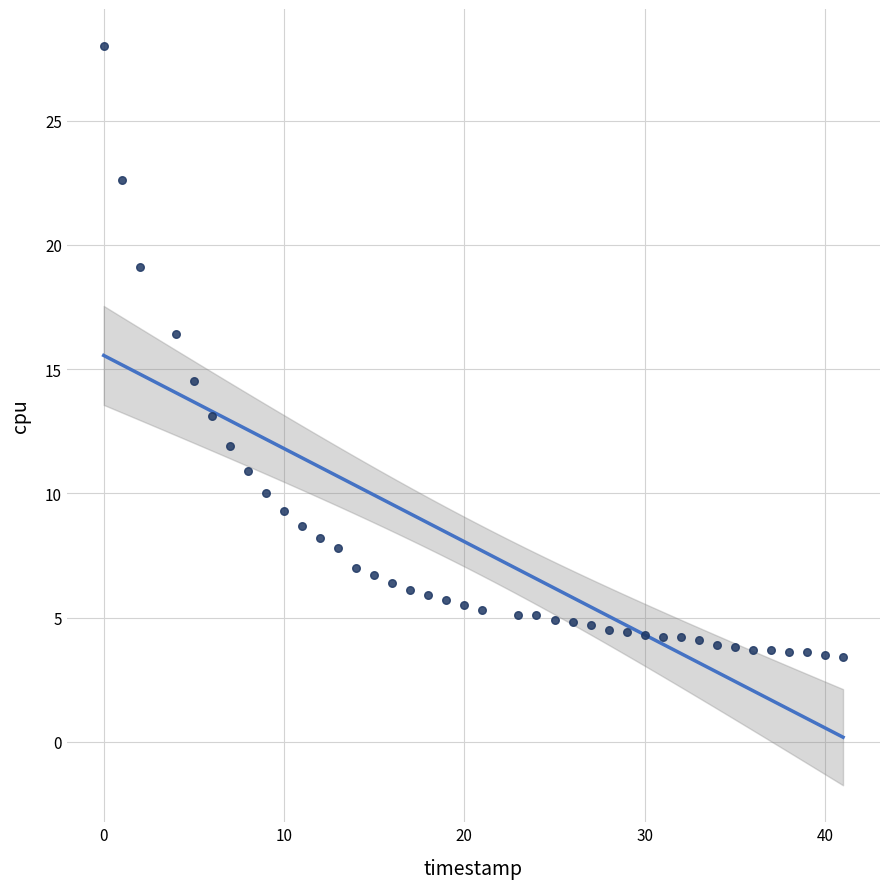

What is the range of X values (max minus min)?

41.0